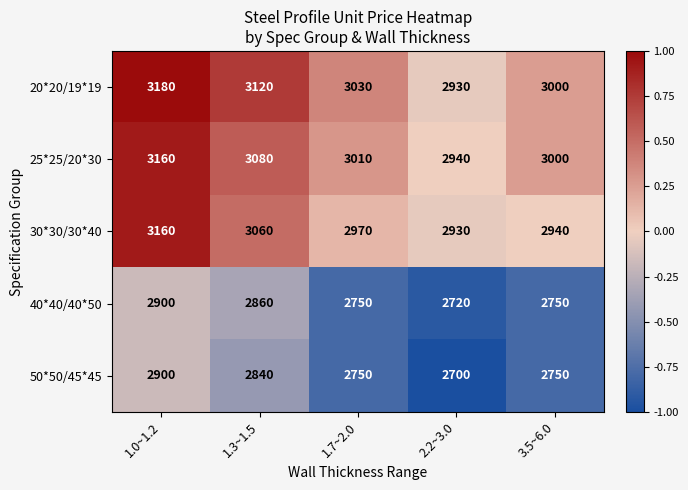

The value of 40*40/40*50 at 3.5~6.0 is 603. True or false?

False